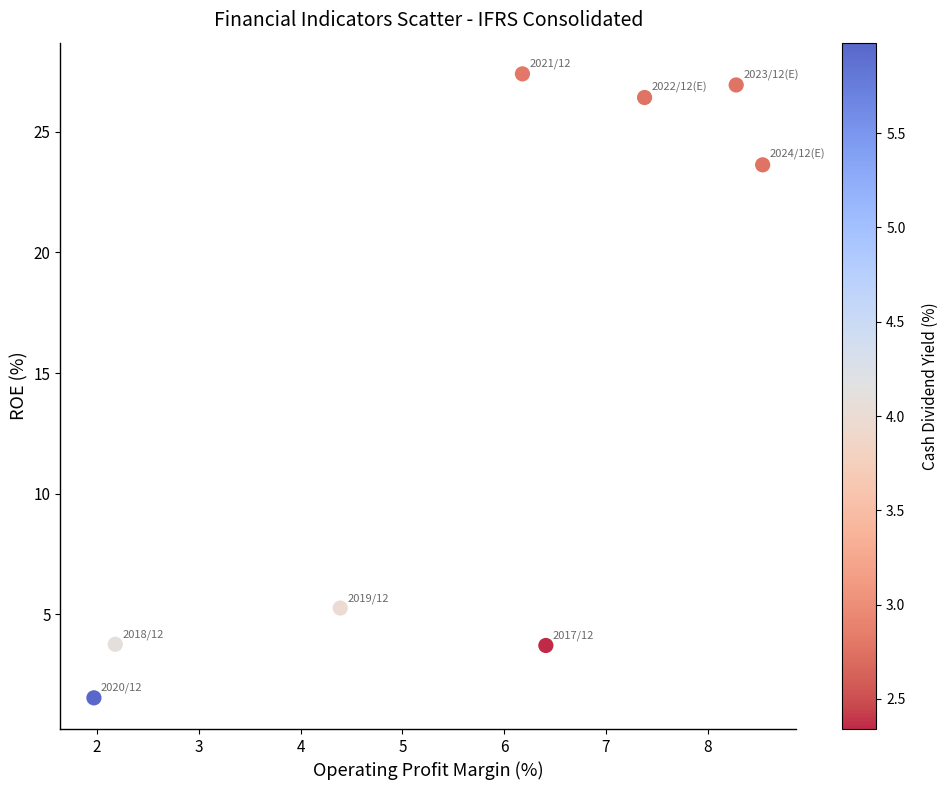

What Y value in the scatter plot is closest to 14?

5.3